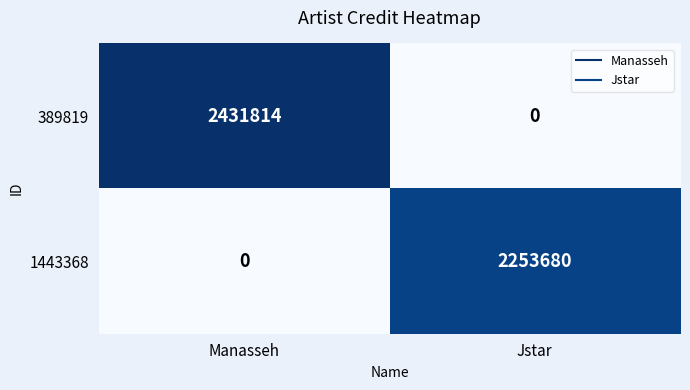

What is the difference between the 389819 values at Manasseh and Jstar?

2431814